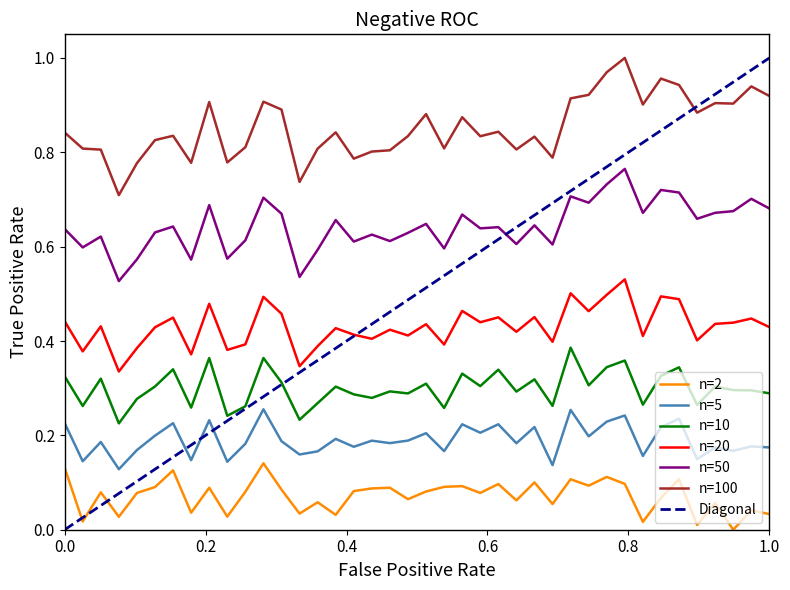

True or false: n=20 and n=5 intersect in this chart.

False